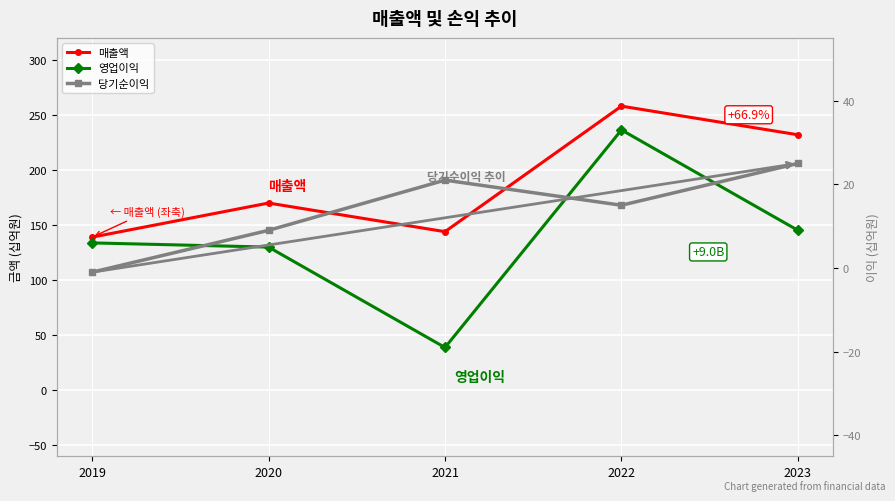

At which label does 영업이익 reach its minimum?

2021